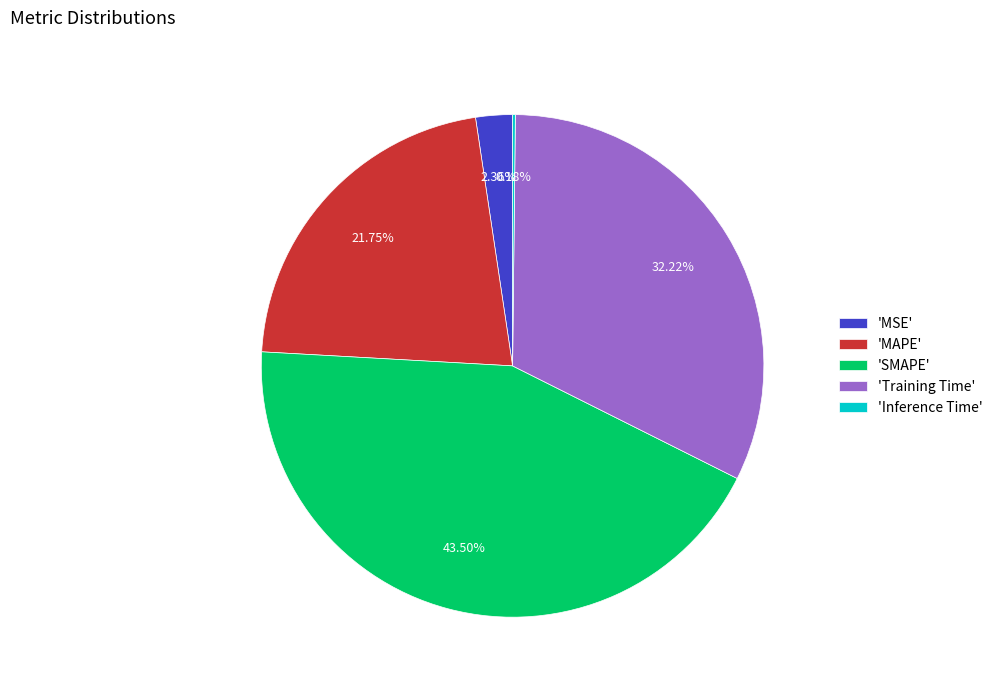

Does 'MSE' account for over 50% of the chart?

No